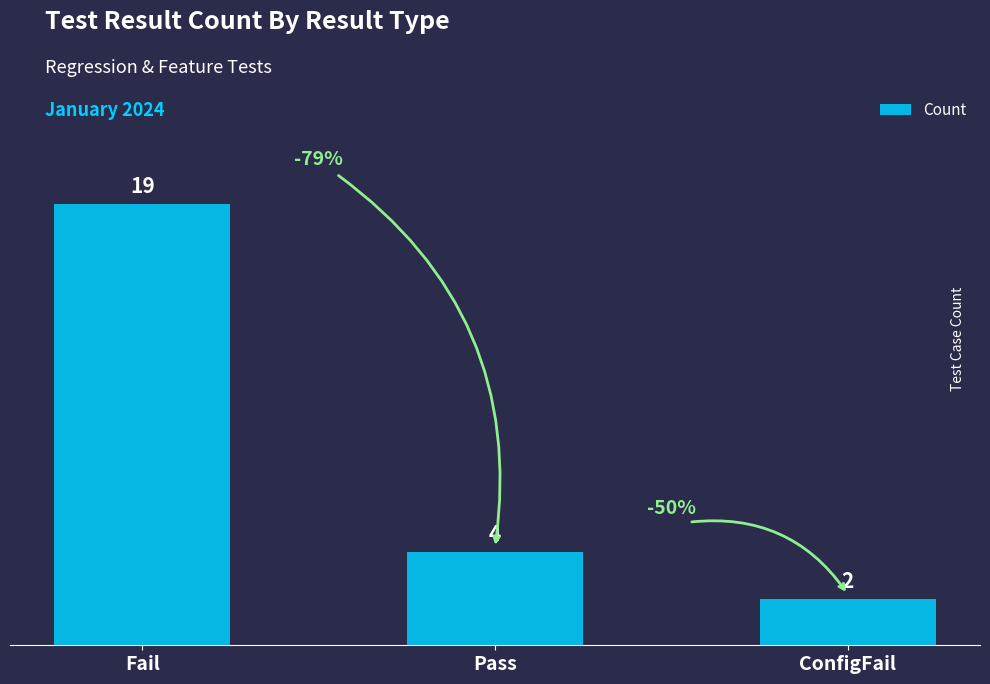

Does the chart contain stacked bars?

No